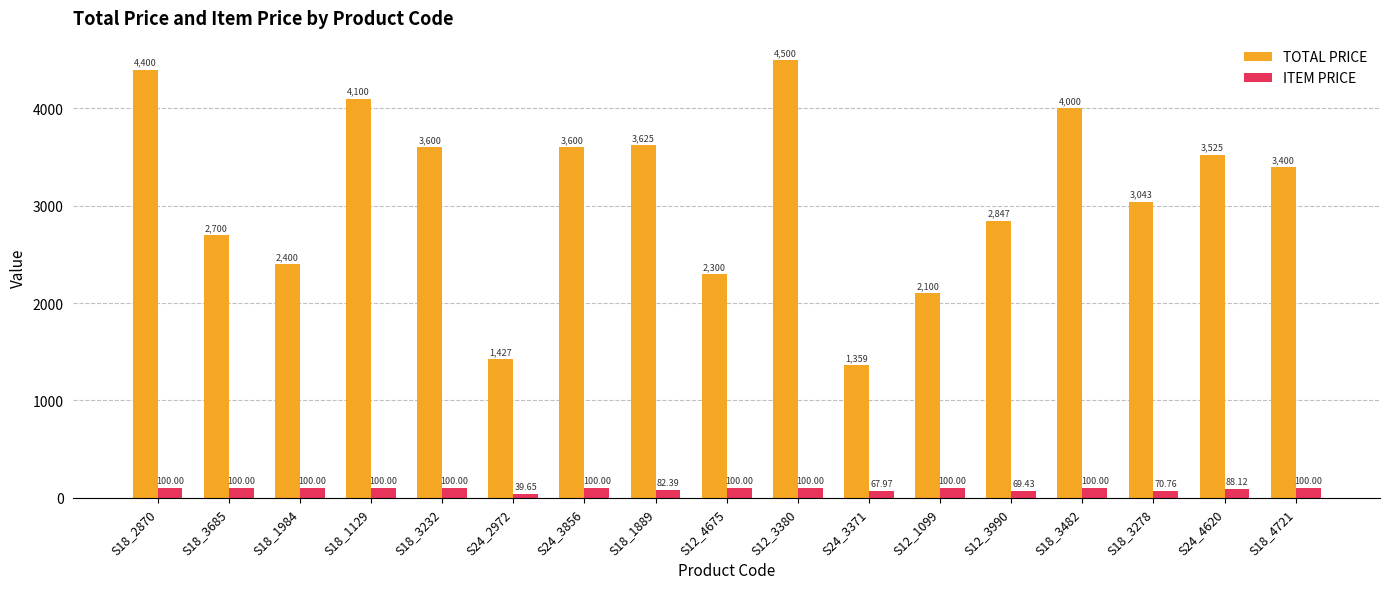

Count the number of categories in the chart.

17